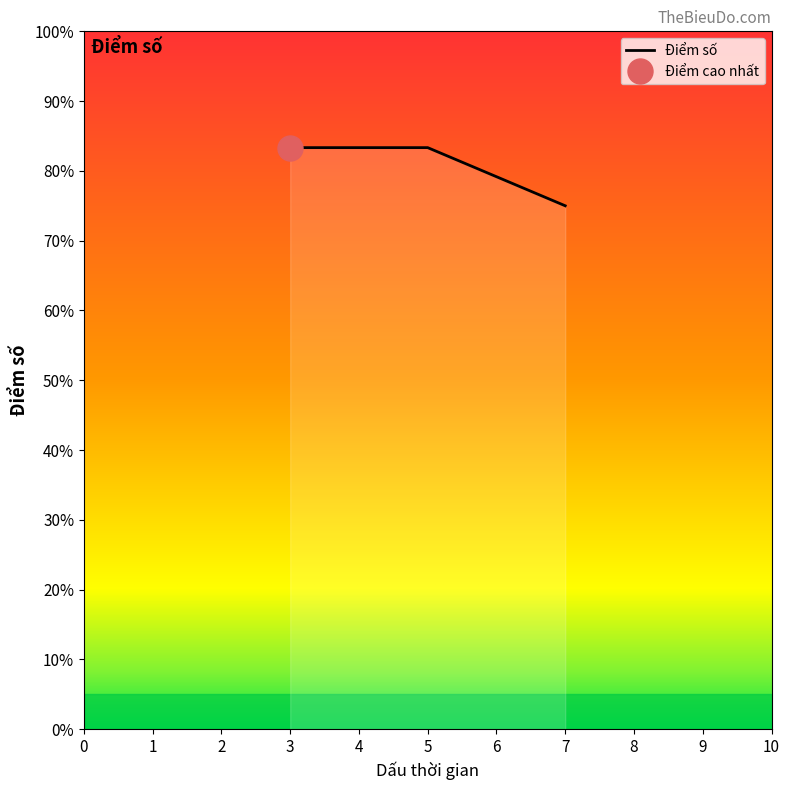

The Điểm số series shows 75.0 at 7. True or false?

True